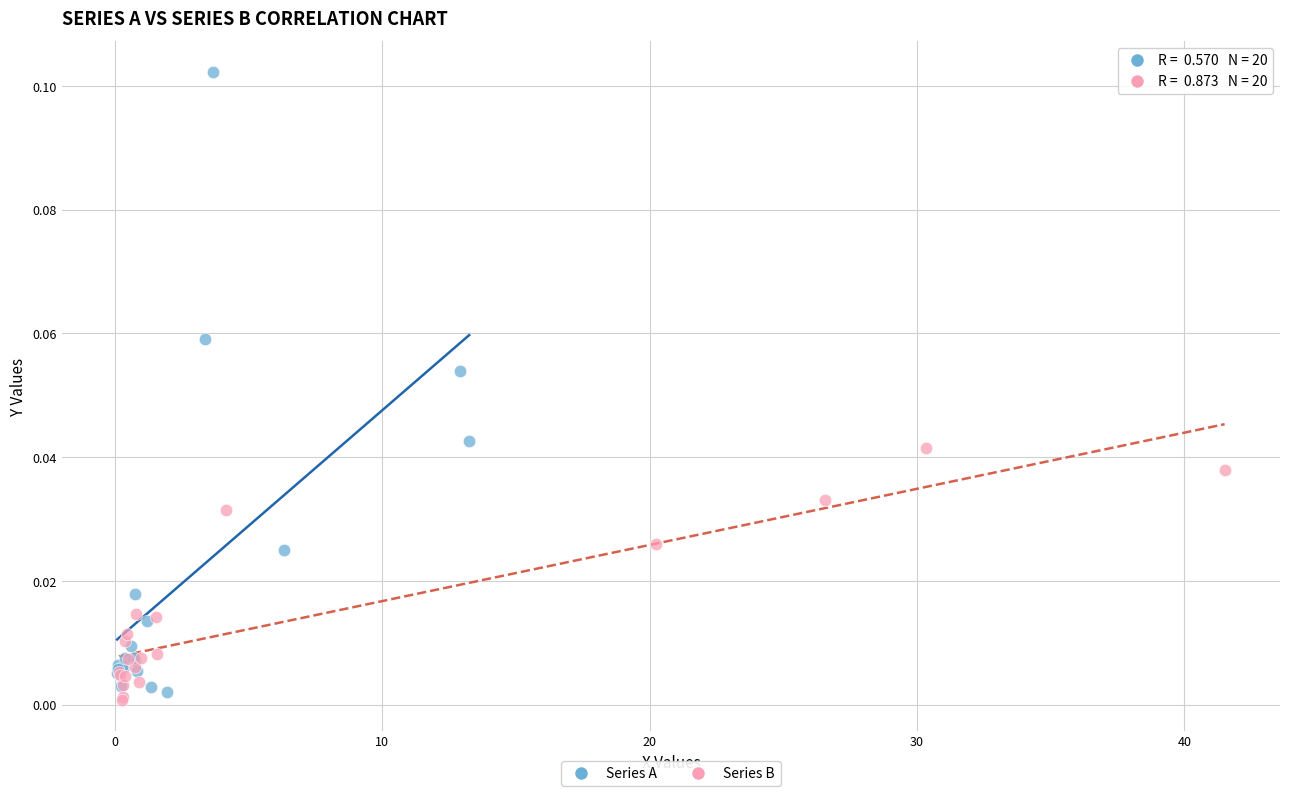

Which series contains the lowest Y value?

Series B